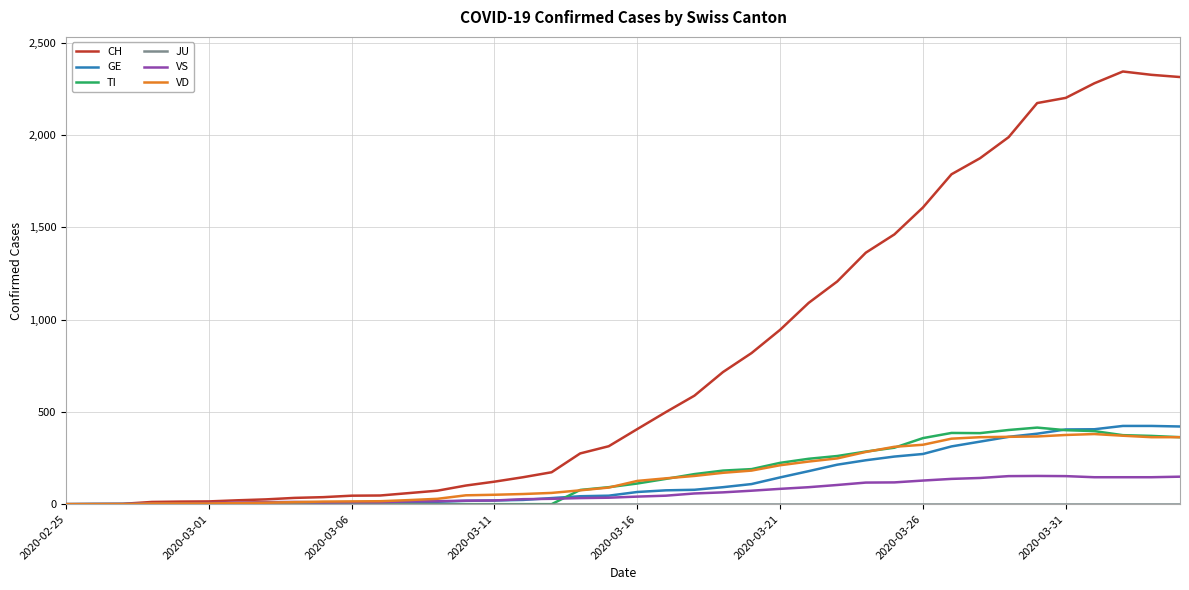

Which series has the largest range (max minus min)?

CH